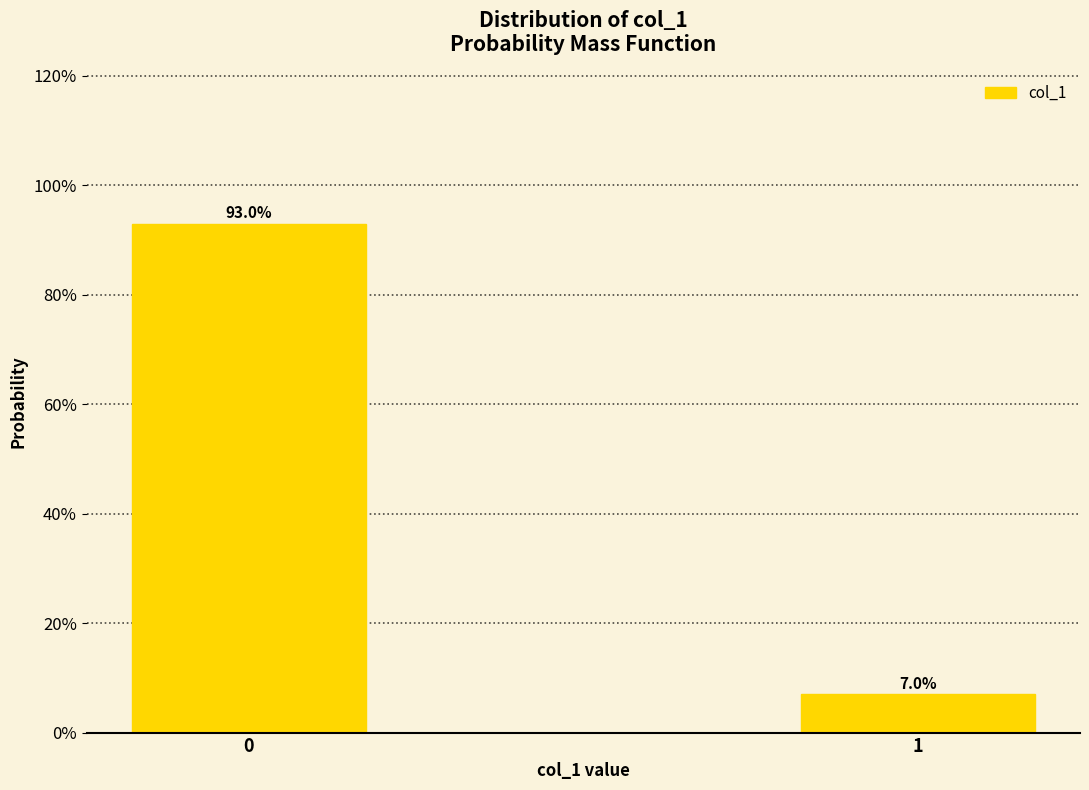

Reading left to right, extract all data points from this chart.

93.0	7.0